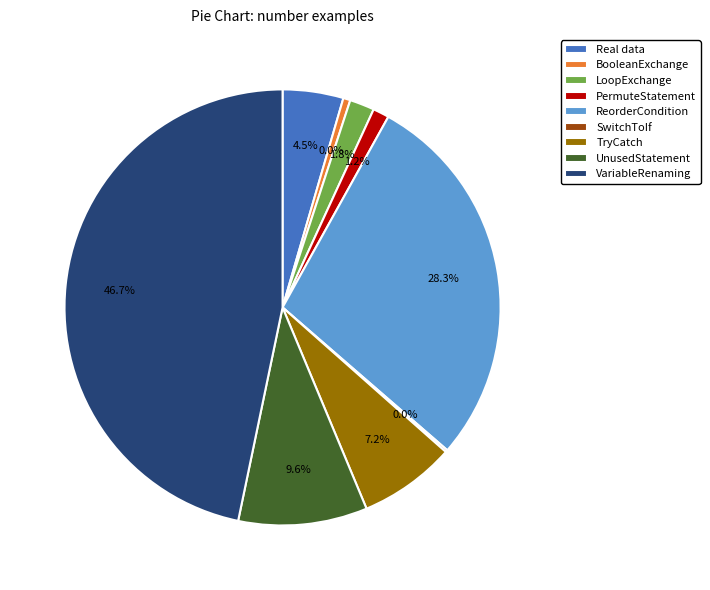

What is the change in value from LoopExchange to PermuteStatement?

-257